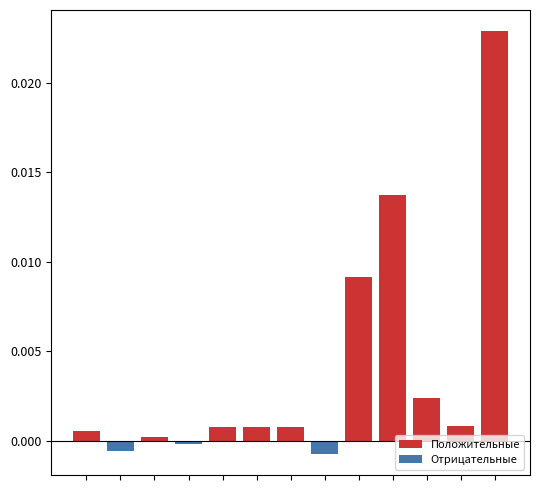

How many bars are there in each group?

2